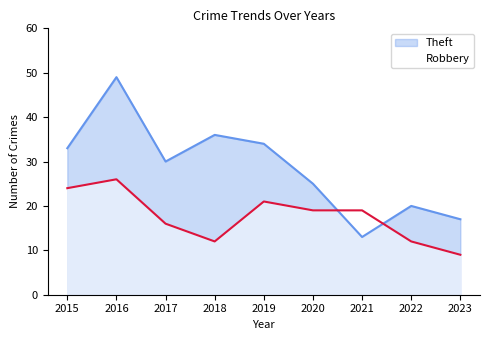

Rank the series by their average value, from lowest to highest.

Robbery, Theft